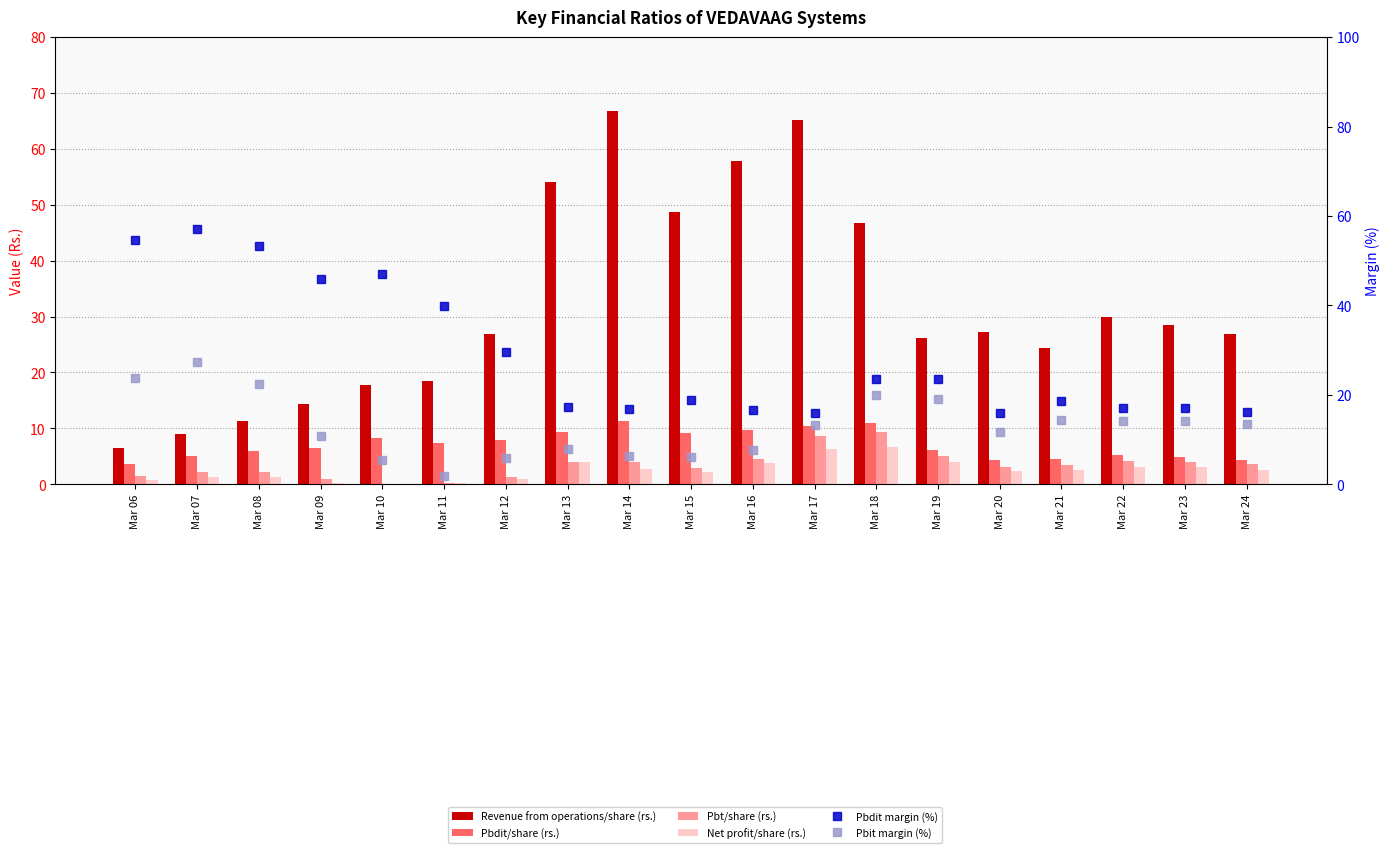

Which series has the largest total across all categories?

Revenue from operations/share (rs.)